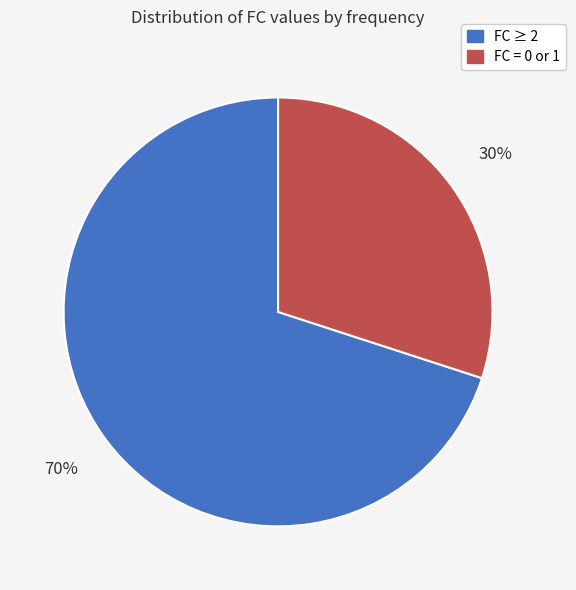

What is the ratio of the value at FC ≥ 2 to the value at FC = 0 or 1?

2.3